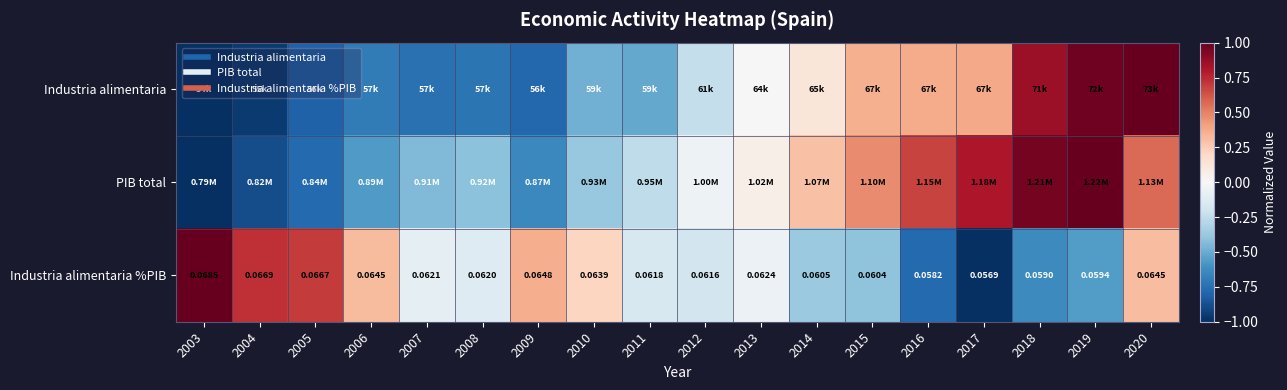

What is the smallest value displayed?

-1.0